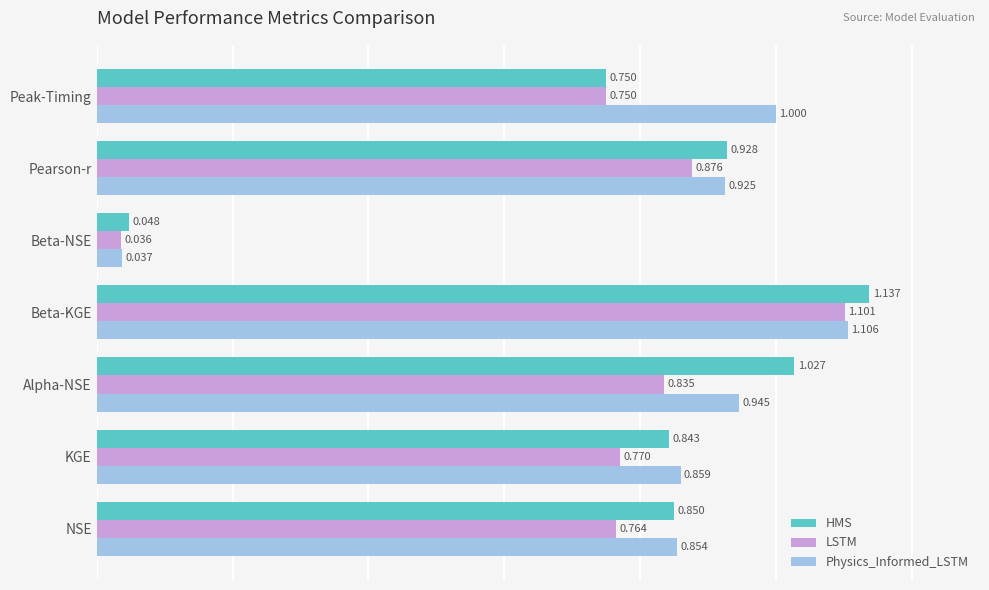

Rank the series by their maximum value, from lowest to highest.

LSTM, Physics_Informed_LSTM, HMS